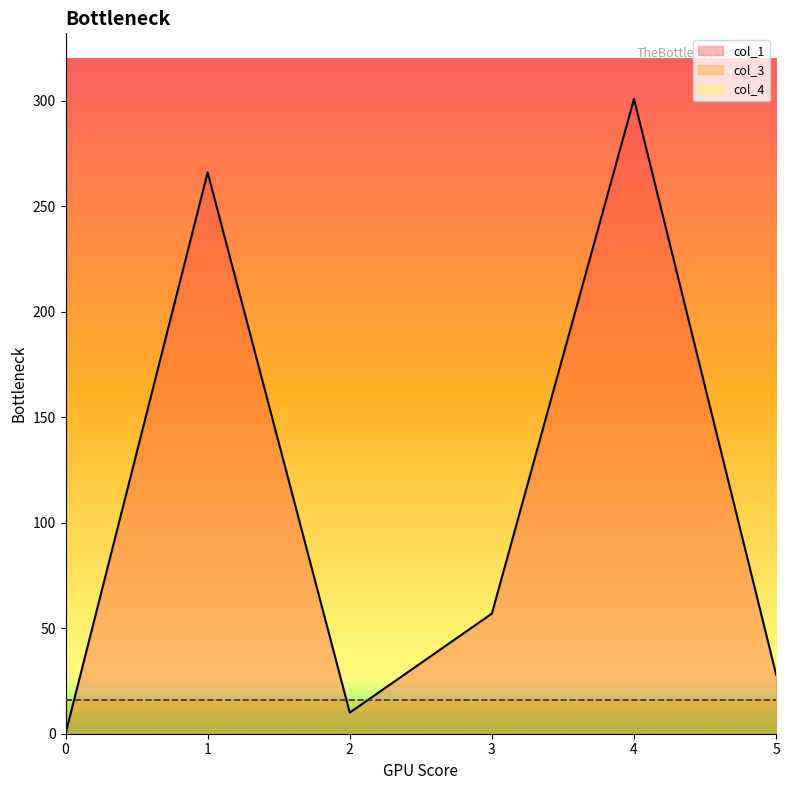

True or false: col_1 has more than 2 points higher than both neighbors.

False